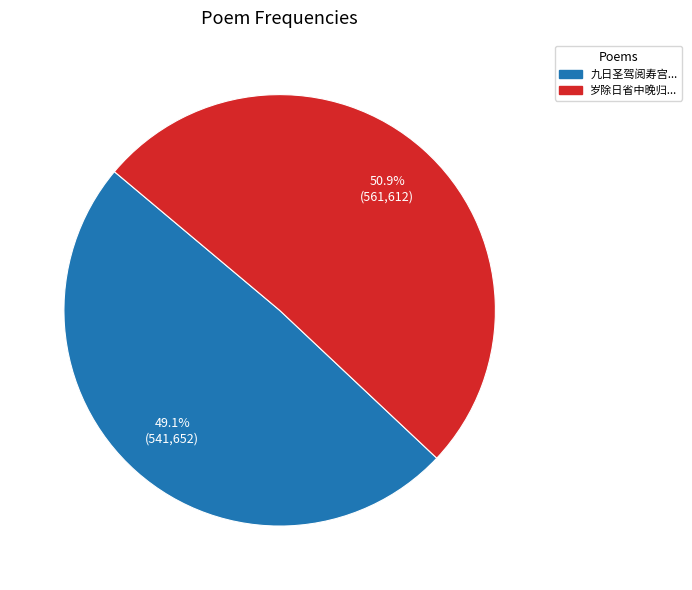

Do 岁除日省中晚归... and 九日圣驾阅寿宫... together represent more than half of the pie?

Yes